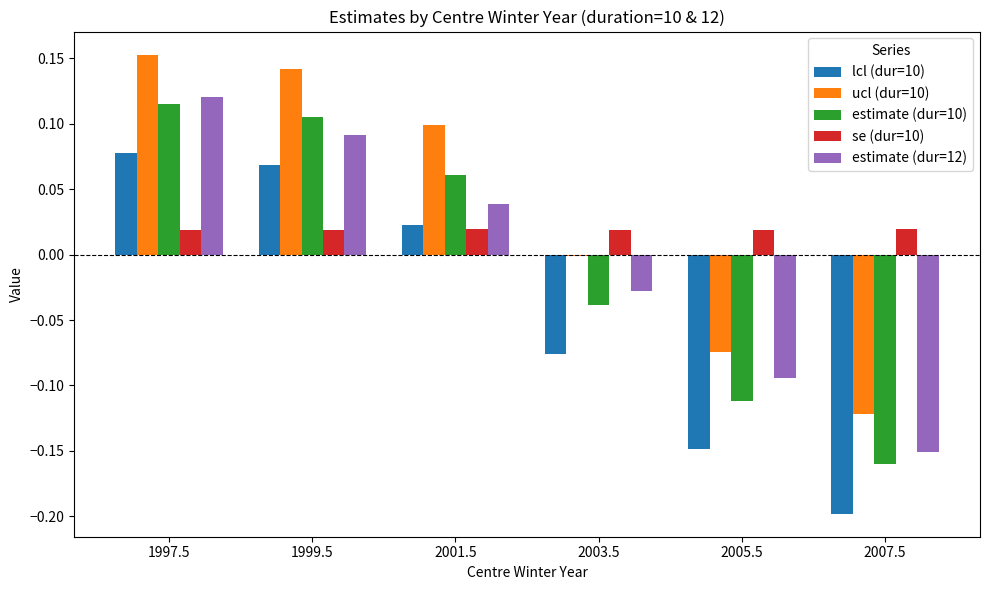

Rank the series at 1999.5 from highest to lowest value.

ucl (dur=10), estimate (dur=10), estimate (dur=12), lcl (dur=10), se (dur=10)